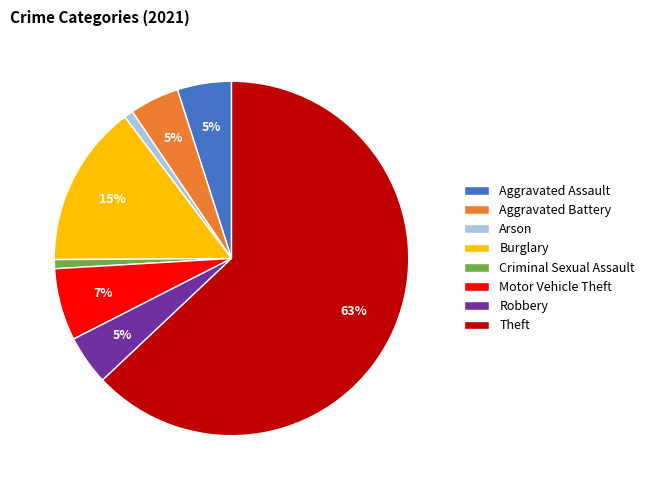

How many slices are in this pie chart?

8